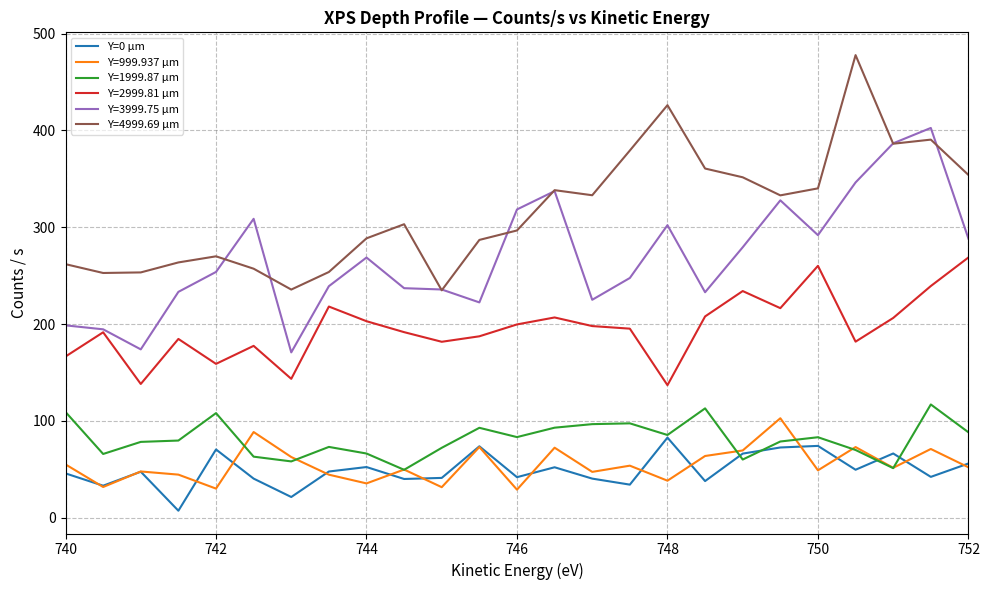

Is this an area chart (filled region under the line)?

No